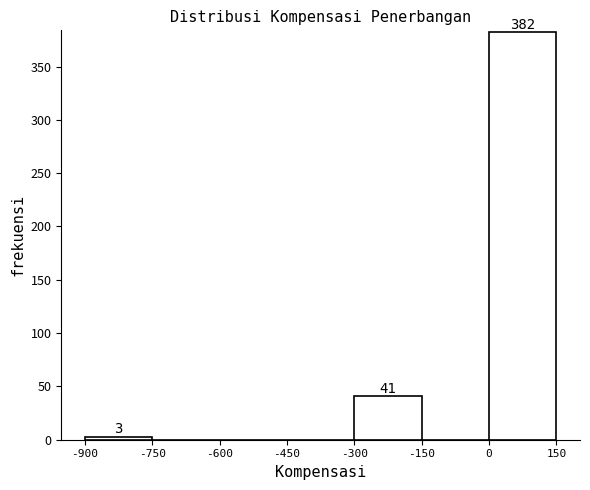

Over which range of the x-axis is the bar tallest?

0 to 150